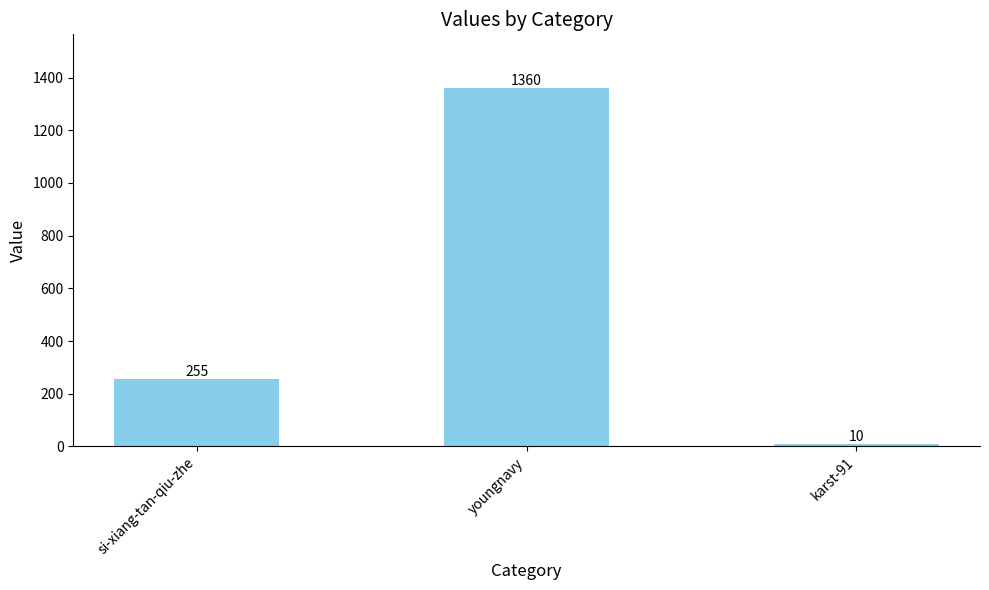

How many values are below 255?

1